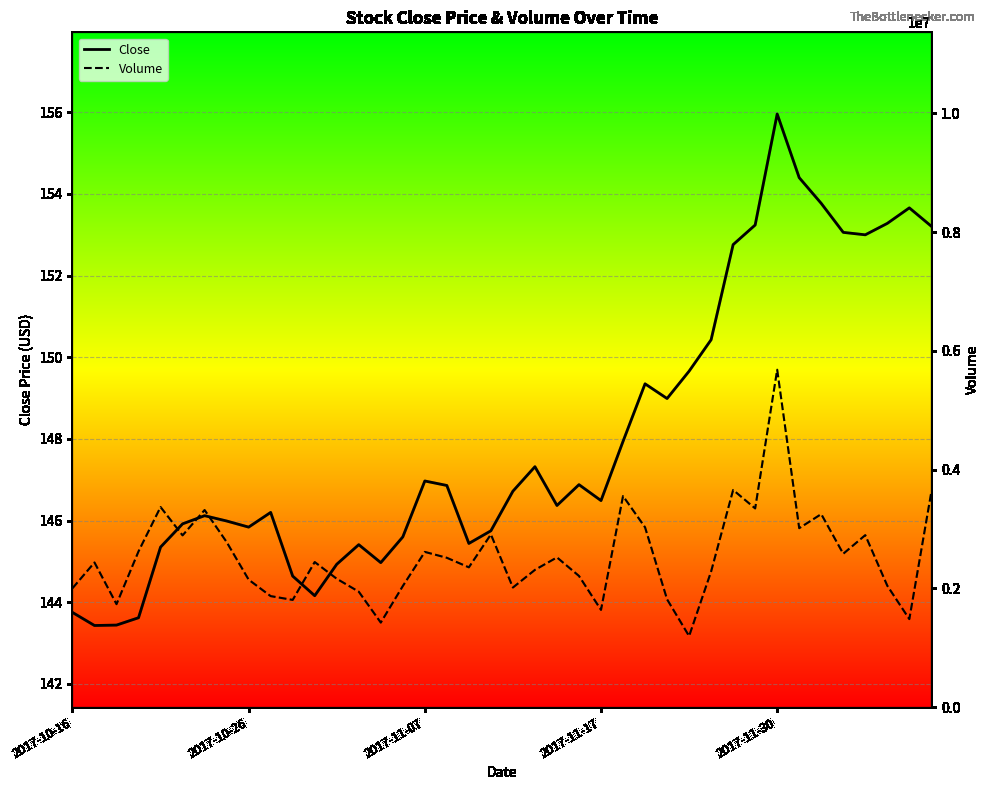

Count the number of data series in this chart.

2